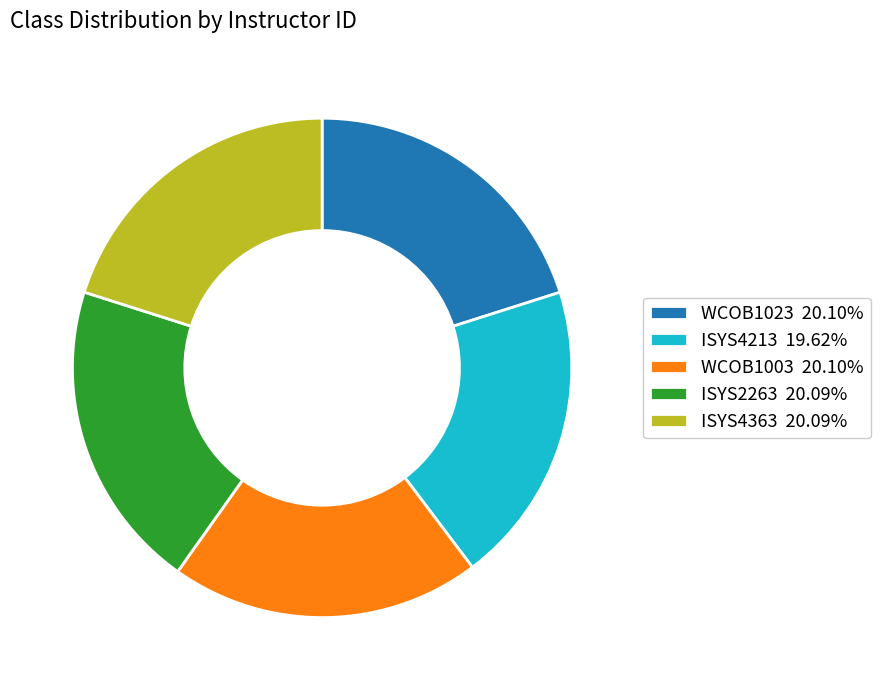

Approximately how many times larger is the value at WCOB1023 20.10% compared to ISYS2263 20.09%?

1.0